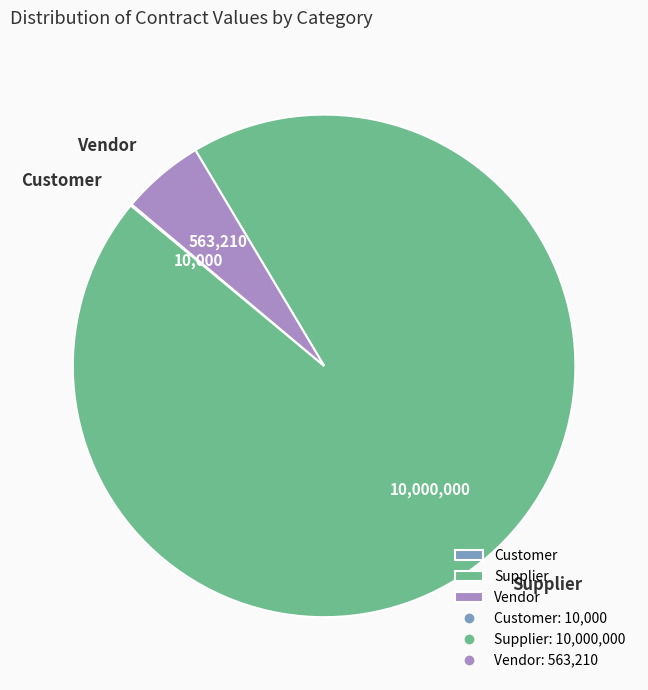

True or false: Vendor accounts for 1% of the total.

False